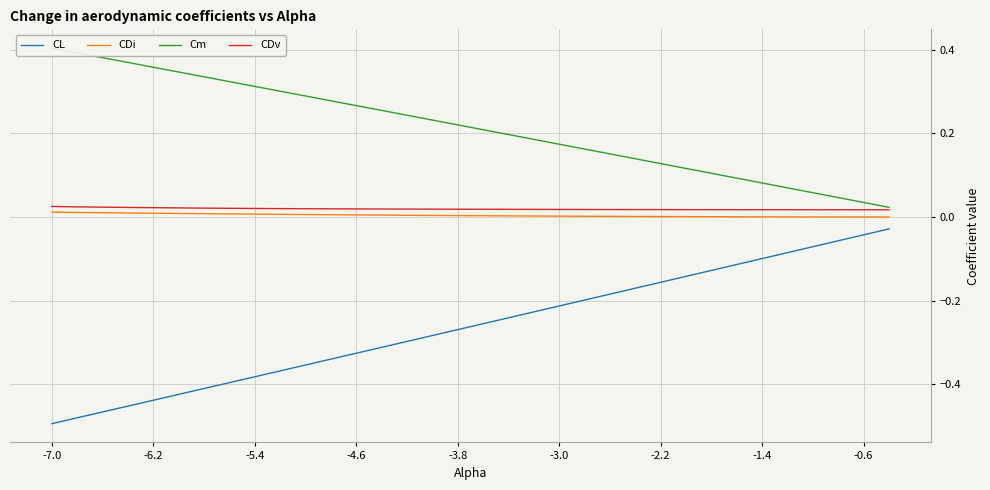

What is the maximum value shown in the chart?

0.4